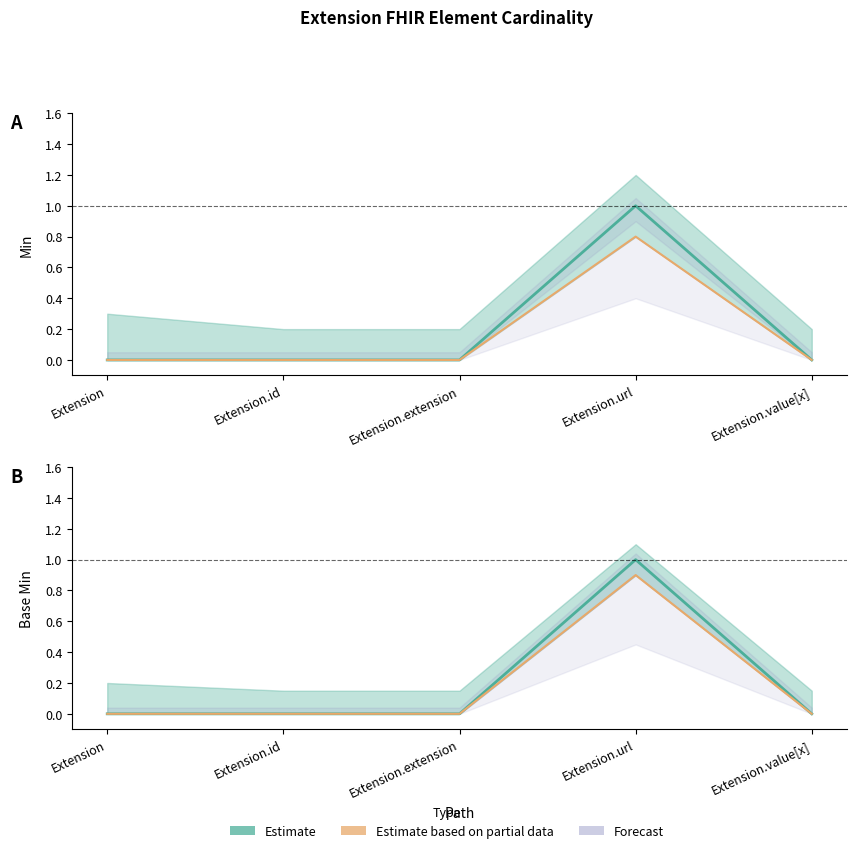

Where is Estimate nearest to the value 0?

Extension